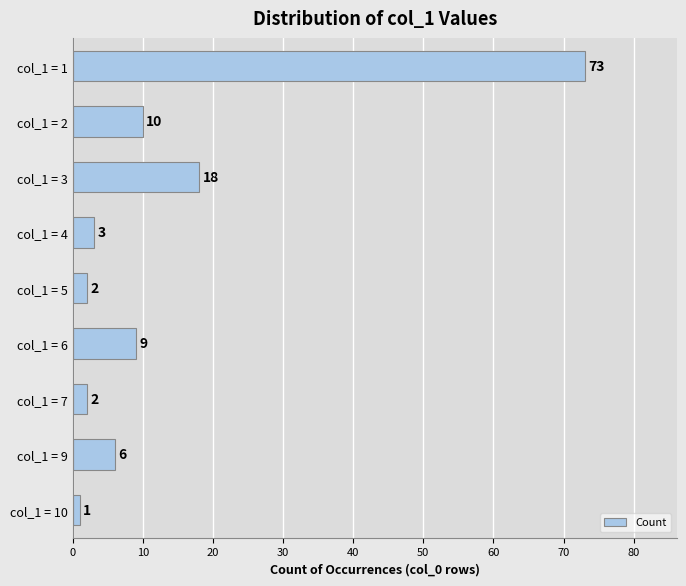

How many bars are there in total?

9